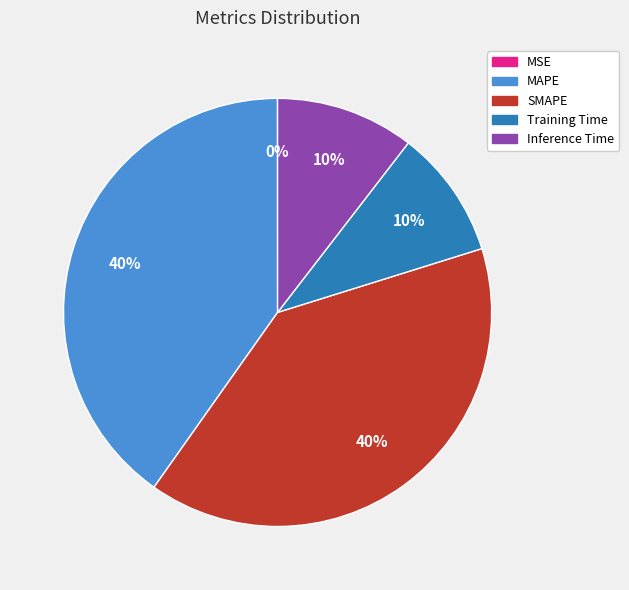

Is it true that Training Time is 24% of the pie?

False